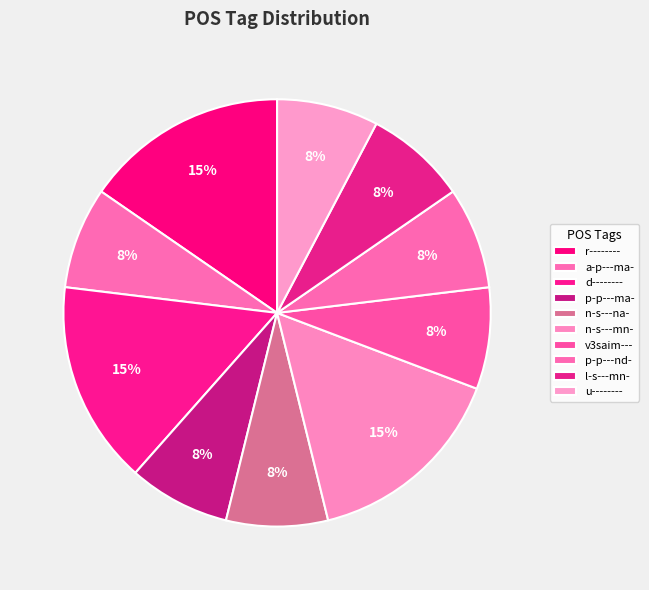

Is there a majority slice in this chart?

No